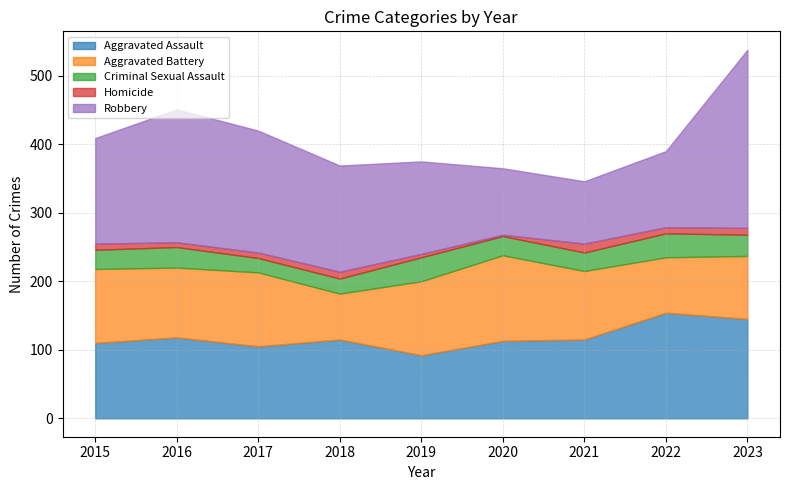

What is the total value across all series at 2023?

538